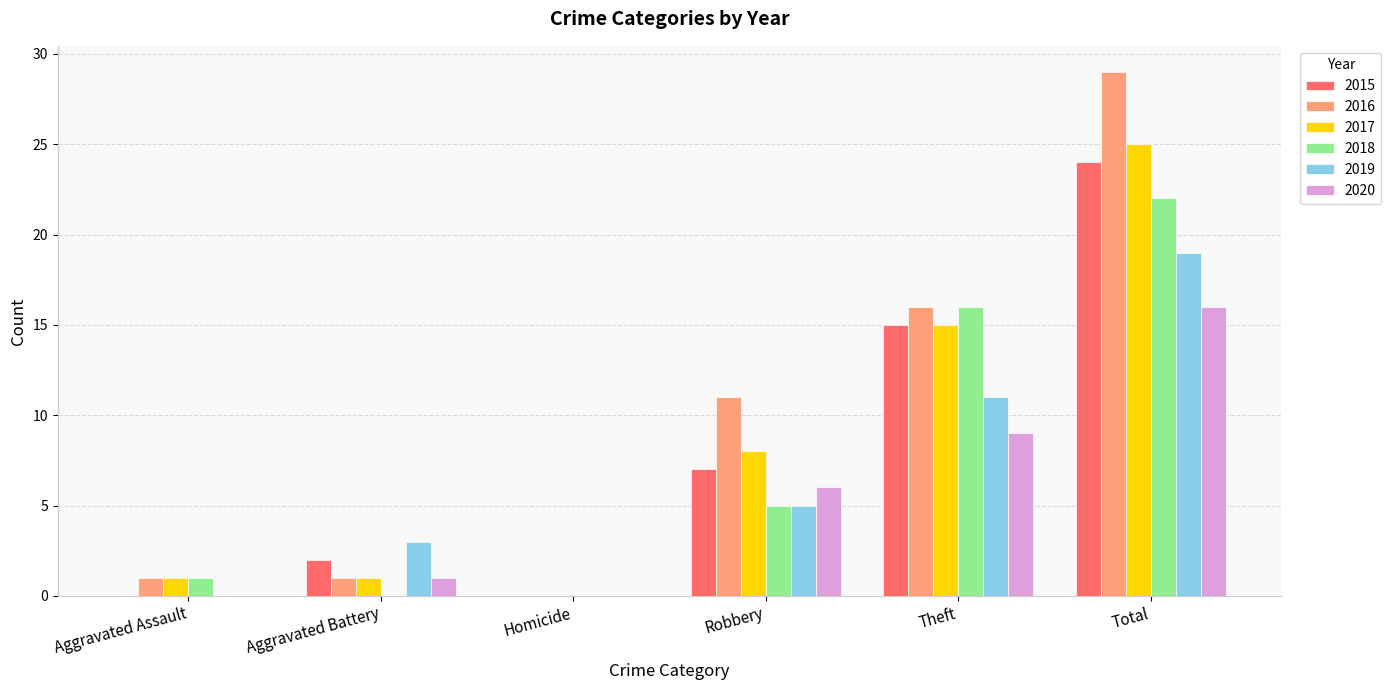

Is it true that 2015 equals -12 at Aggravated Assault?

False